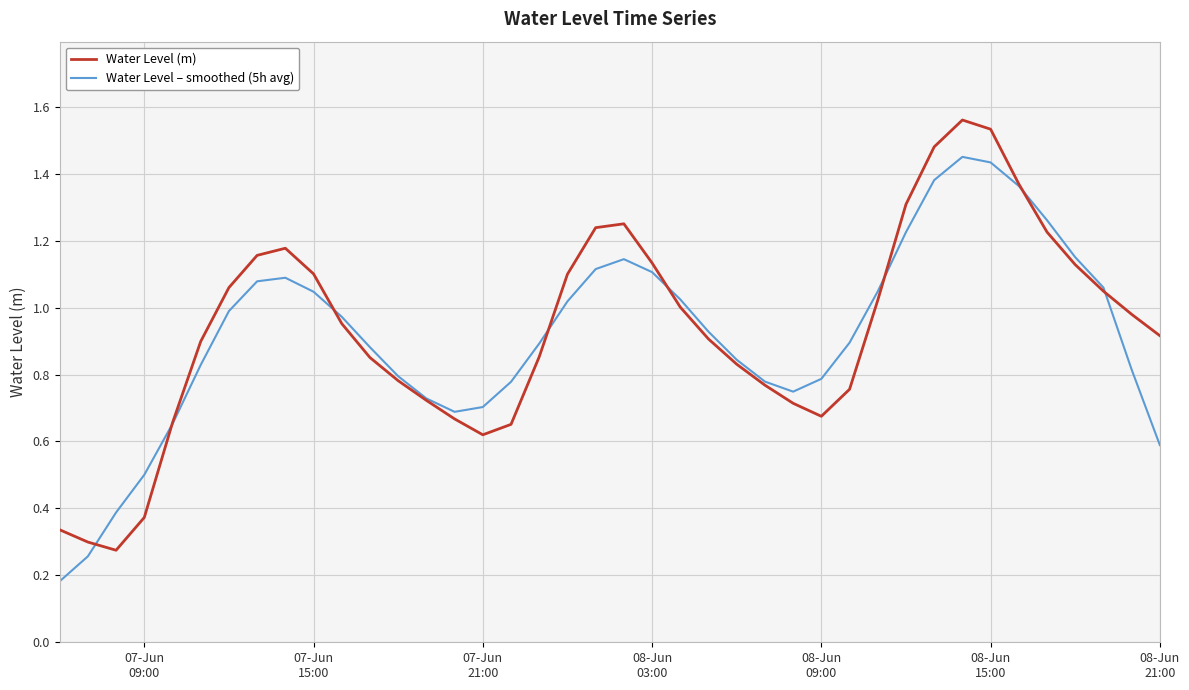

Rank the series by their maximum value, from highest to lowest.

Water Level (m), Water Level – smoothed (5h avg)